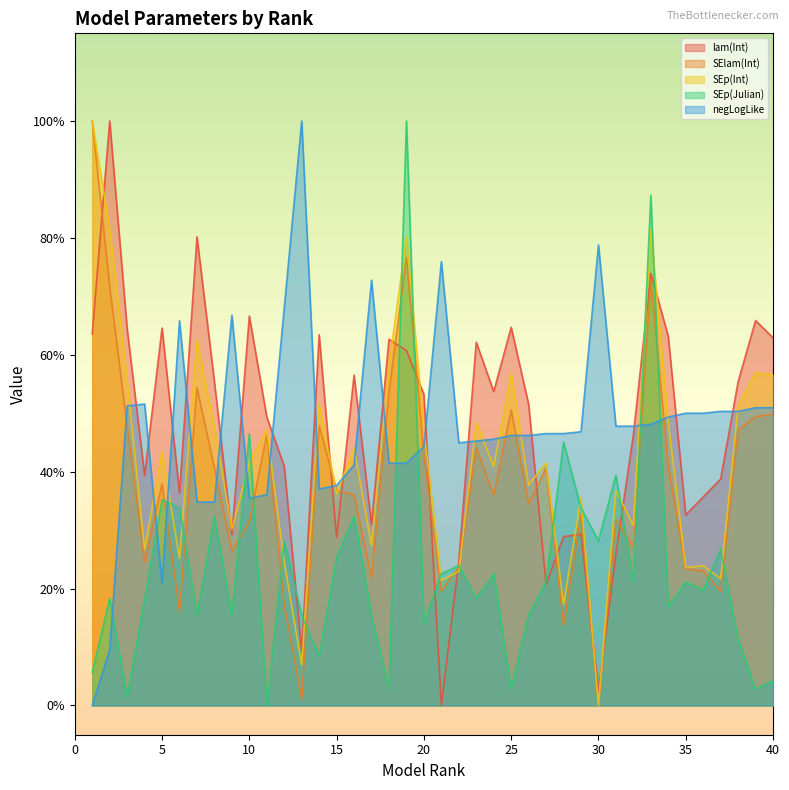

True or false: SEp(Int) has a value of 0.5 at 23.

True